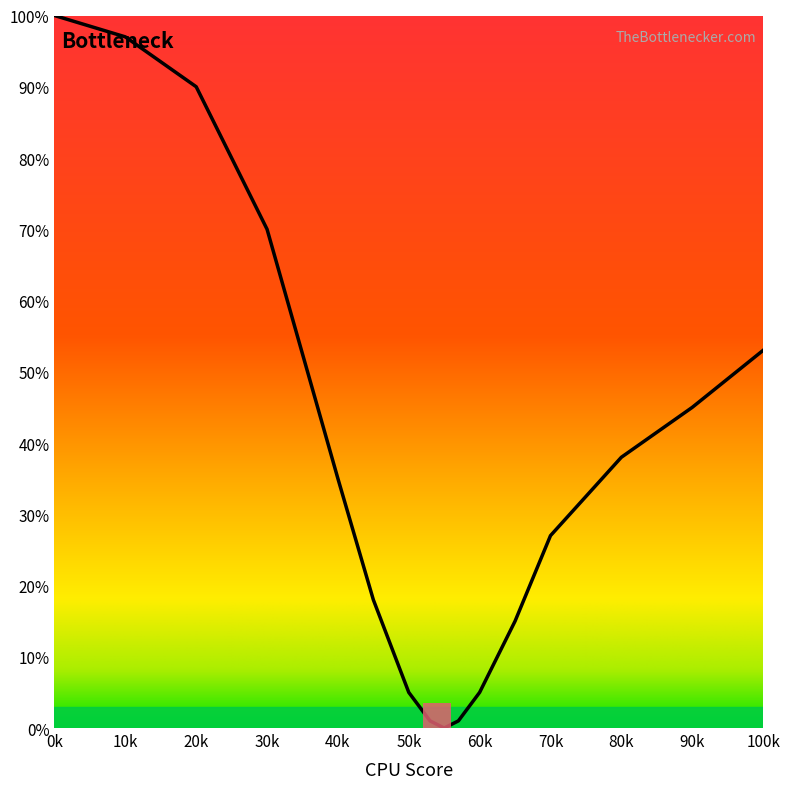

What is the maximum value shown in the chart?

100